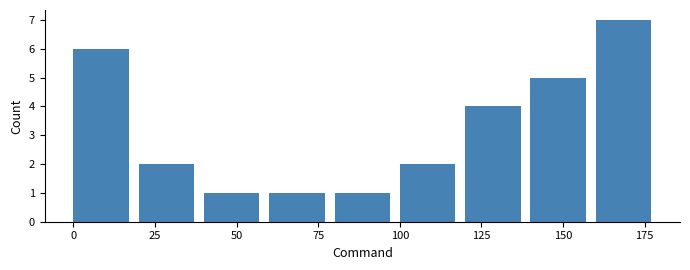

Reading left to right, list every bar in this chart as the range it spans on the x-axis followed by its height. The values are not printed on the chart, so give them approximately, as read against the axis.

0 to 20: 6
20 to 40: 2
40 to 60: 1
60 to 80: 1
80 to 100: 1
100 to 120: 2
120 to 140: 4
140 to 160: 5
160 to 180: 7